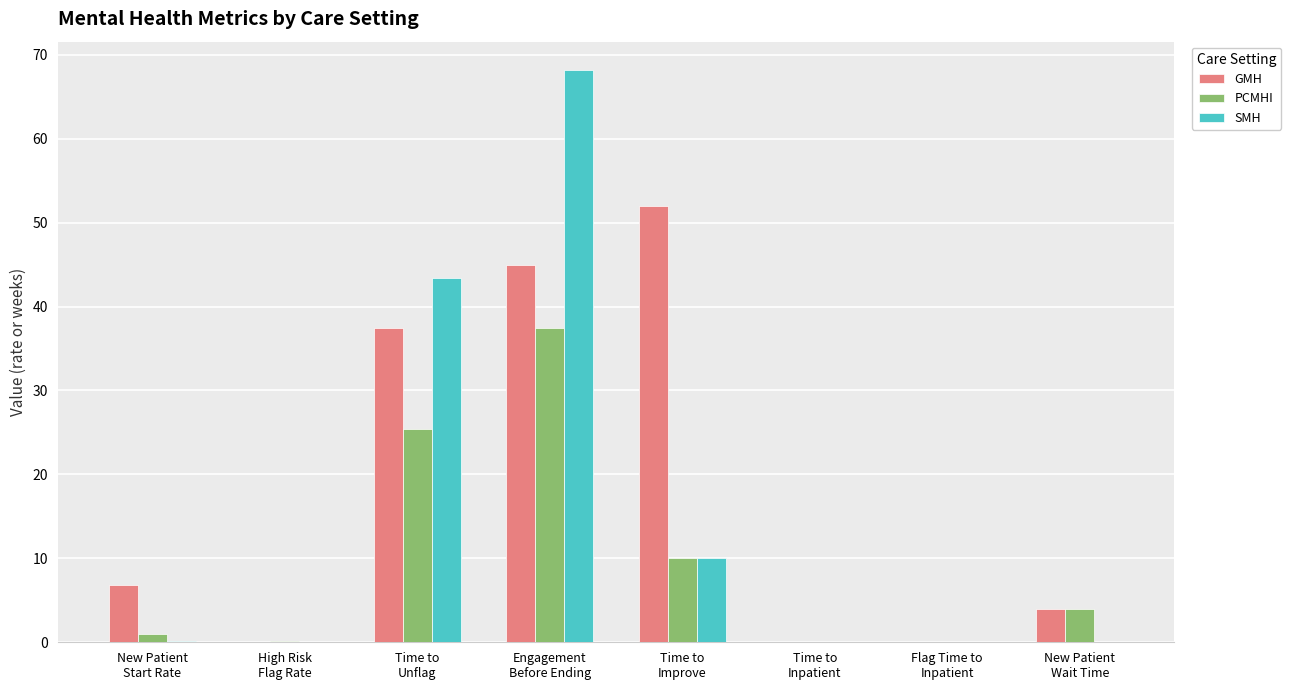

What is the maximum value shown in the chart?

68.1